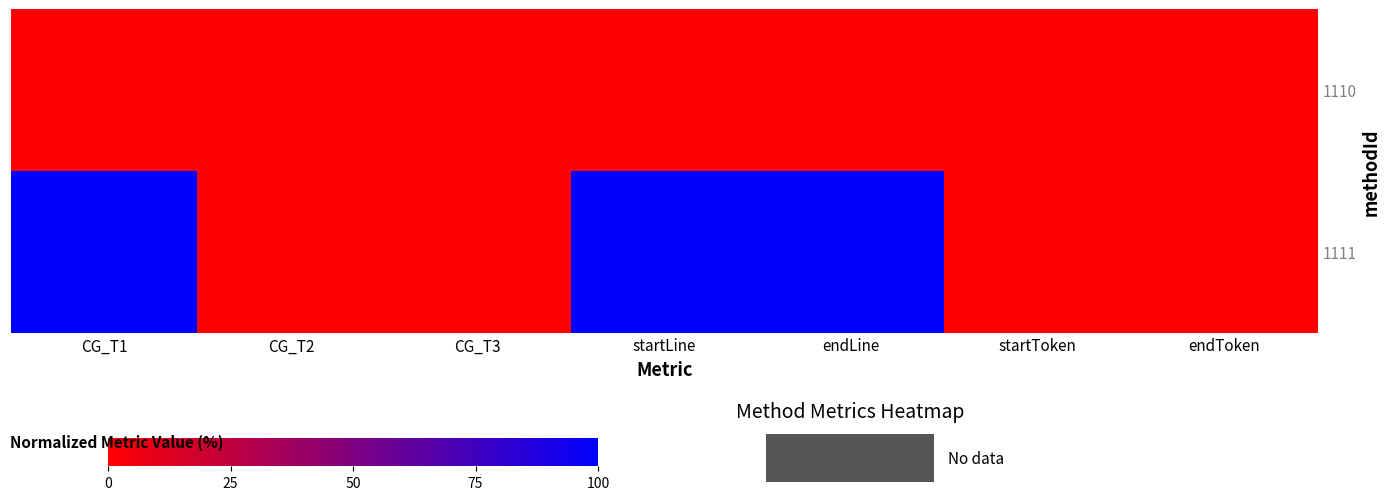

Reading left to right, transcribe all the data shown in this chart.

1110: CG_T1=0	CG_T2=0	CG_T3=0	startLine=0	endLine=0	startToken=0	endToken=0
1111: CG_T1=100	CG_T2=0	CG_T3=0	startLine=100	endLine=100	startToken=0	endToken=0